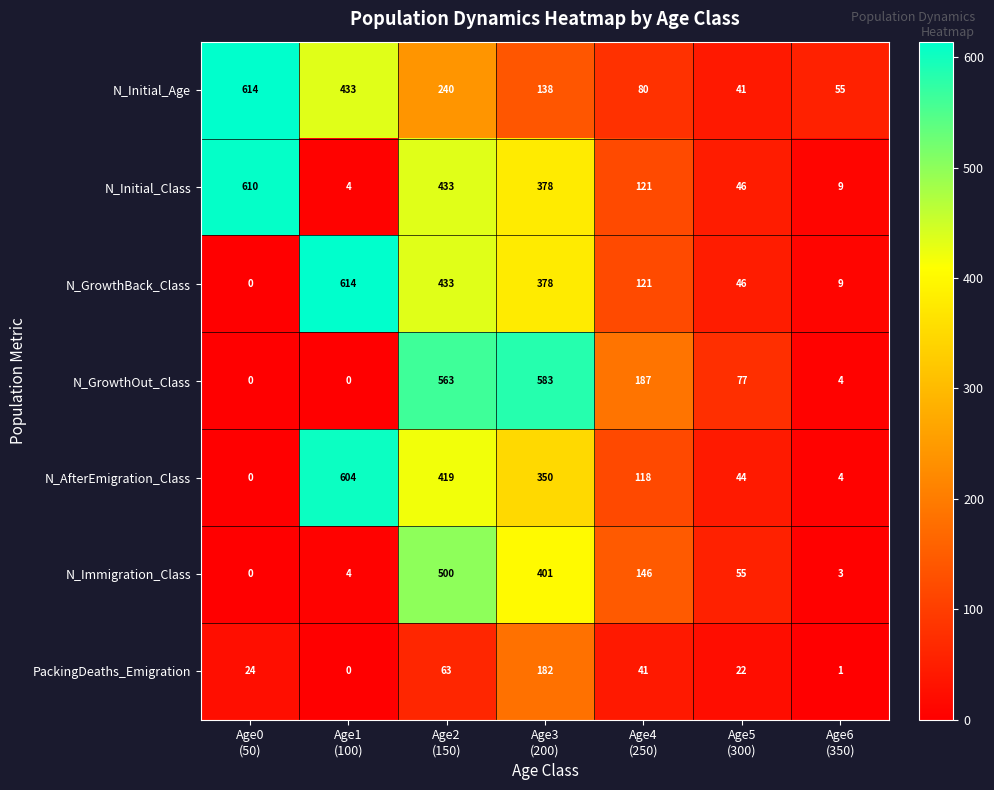

At how many categories does at least one series exceed 109?

5